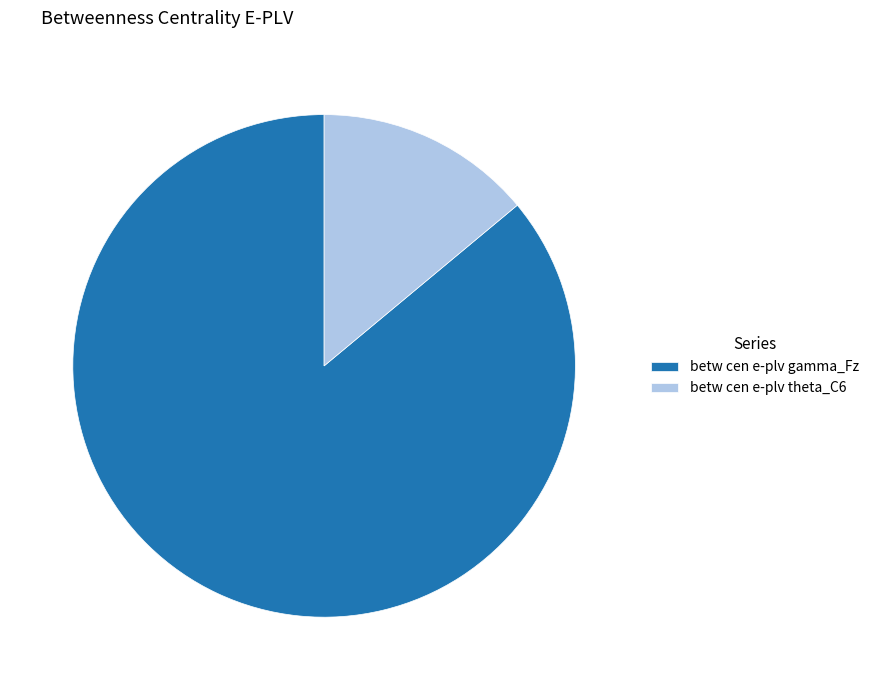

The betw cen e-plv theta_C6 slice represents 1% of the pie. True or false?

False